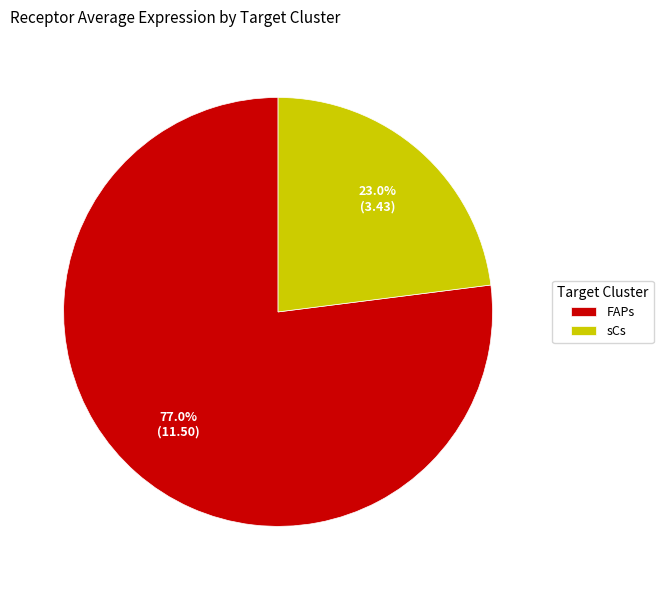

To the nearest percent, what is the difference between the sCs and FAPs slice percentages?

54%